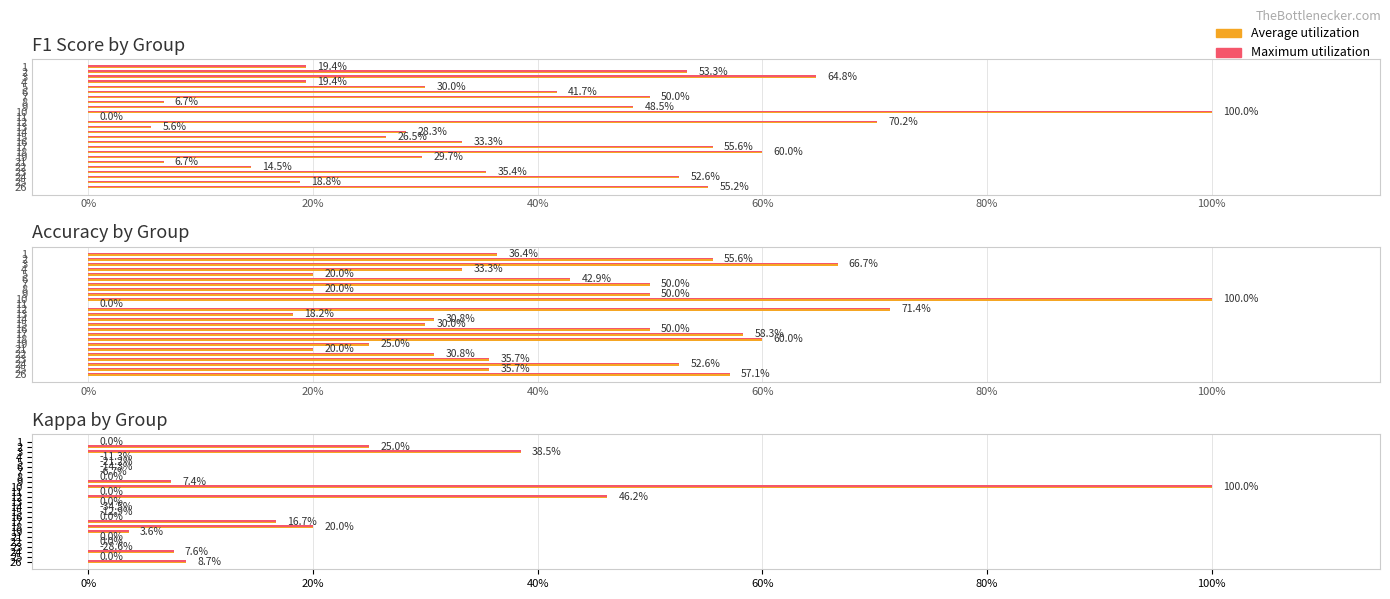

What is the label of the 5th bar from the left?

60%